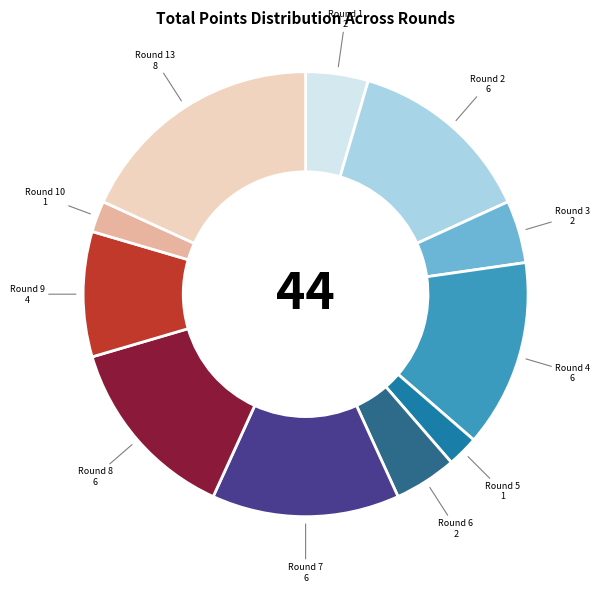

How many slices are in this pie chart?

11